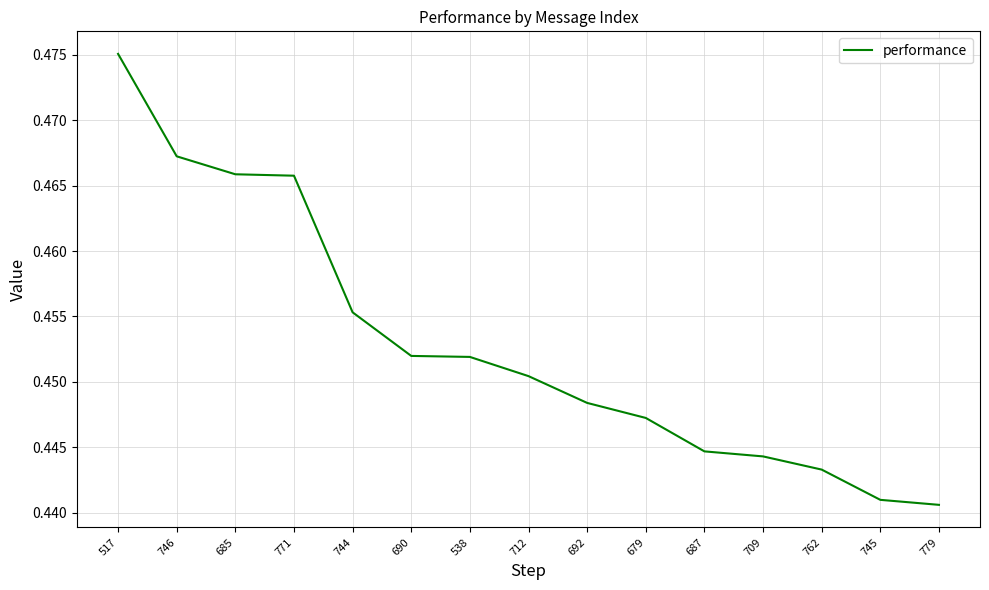

The chart shows a value of 0.1 at 712. True or false?

False